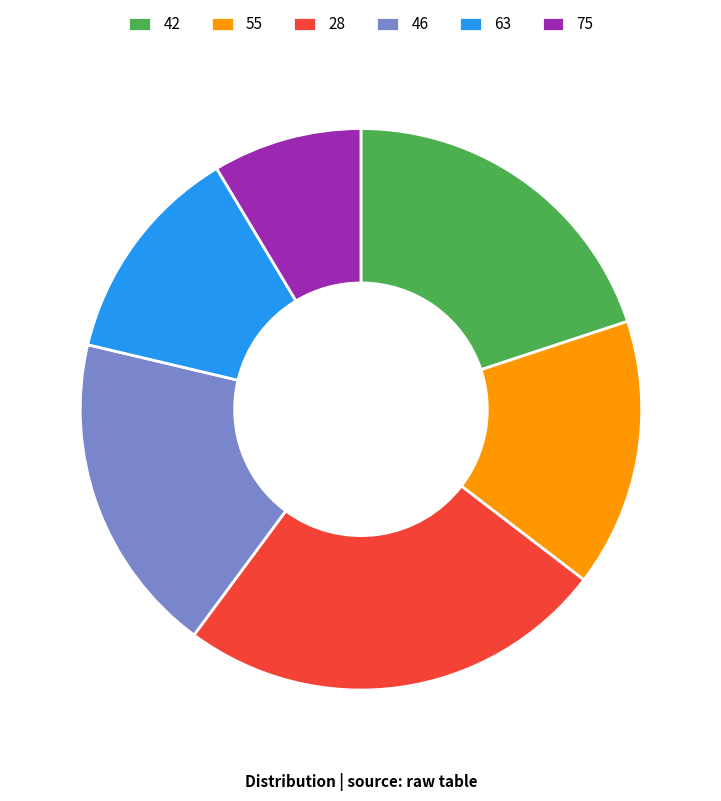

True or false: 42 accounts for 20% of the total.

True